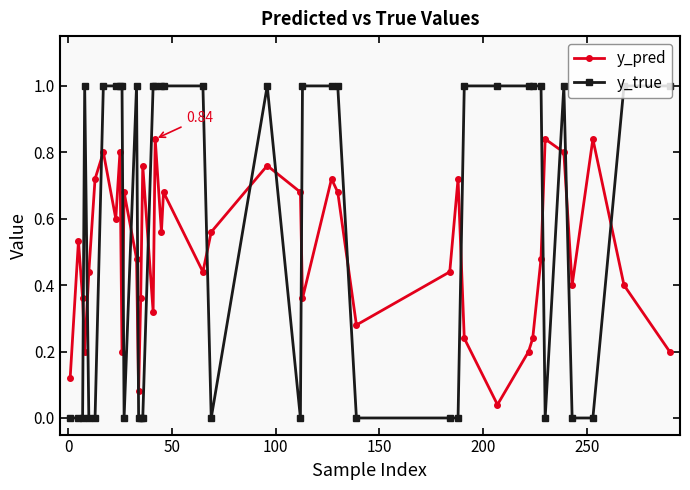

What is the difference between the maximum and minimum values in the y_true series?

1.0